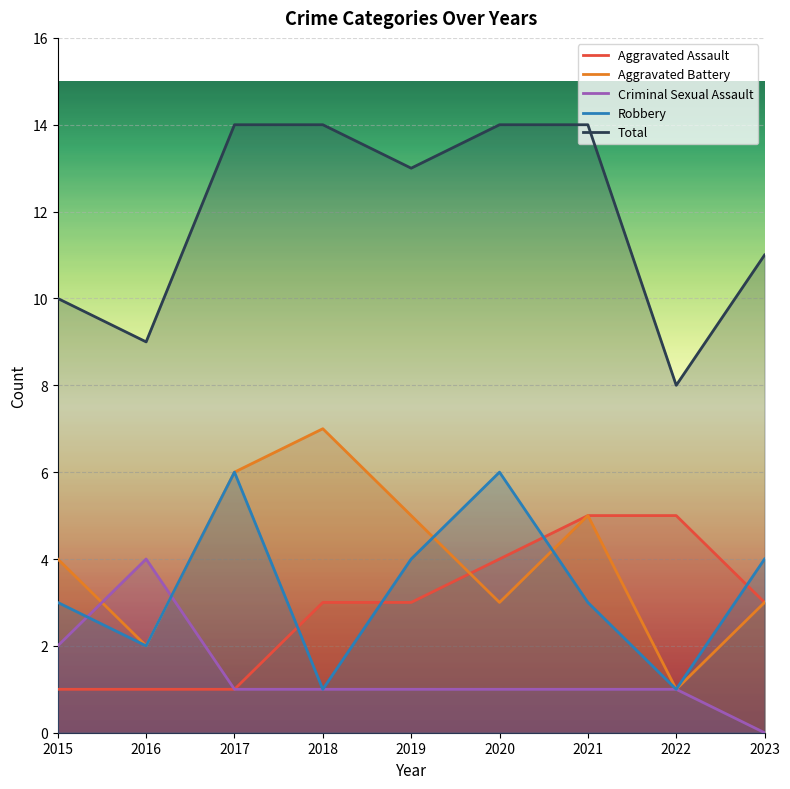

How many interior local peaks does the Aggravated Battery series have?

2